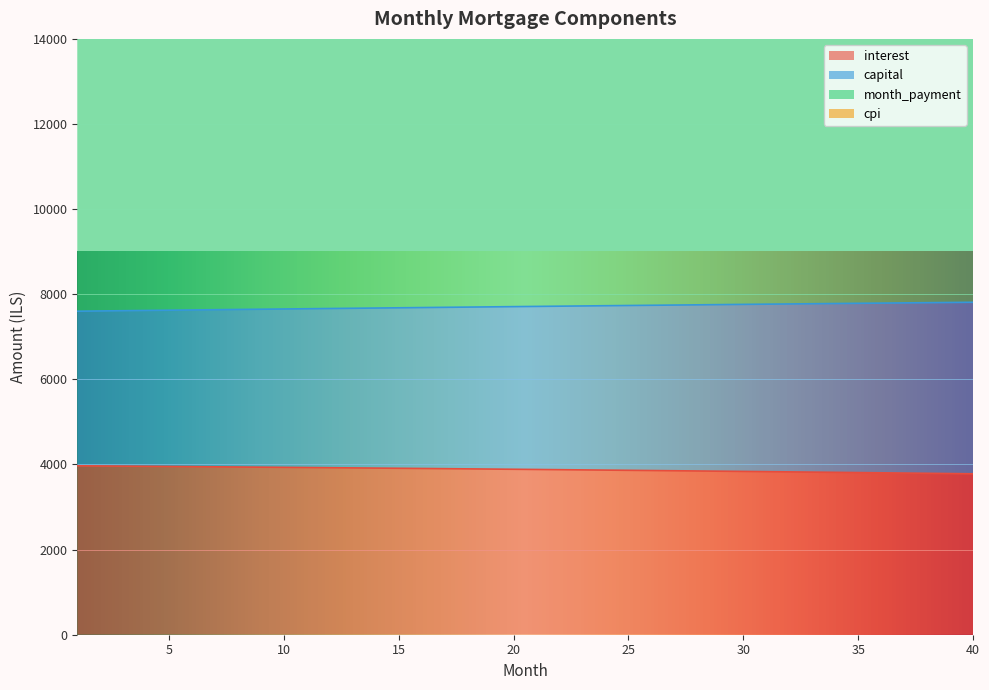

What is the average value of the month_payment series?

15419.7